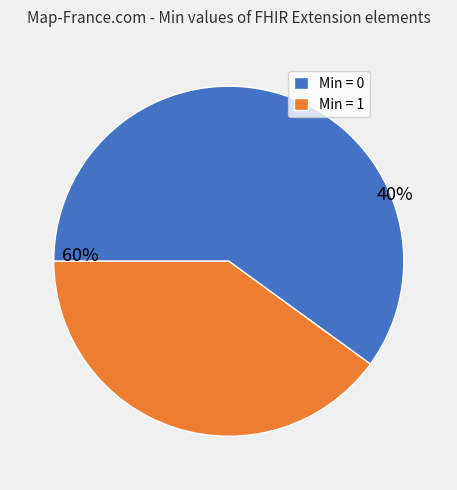

Is it true that Extension is 12% of the pie?

False